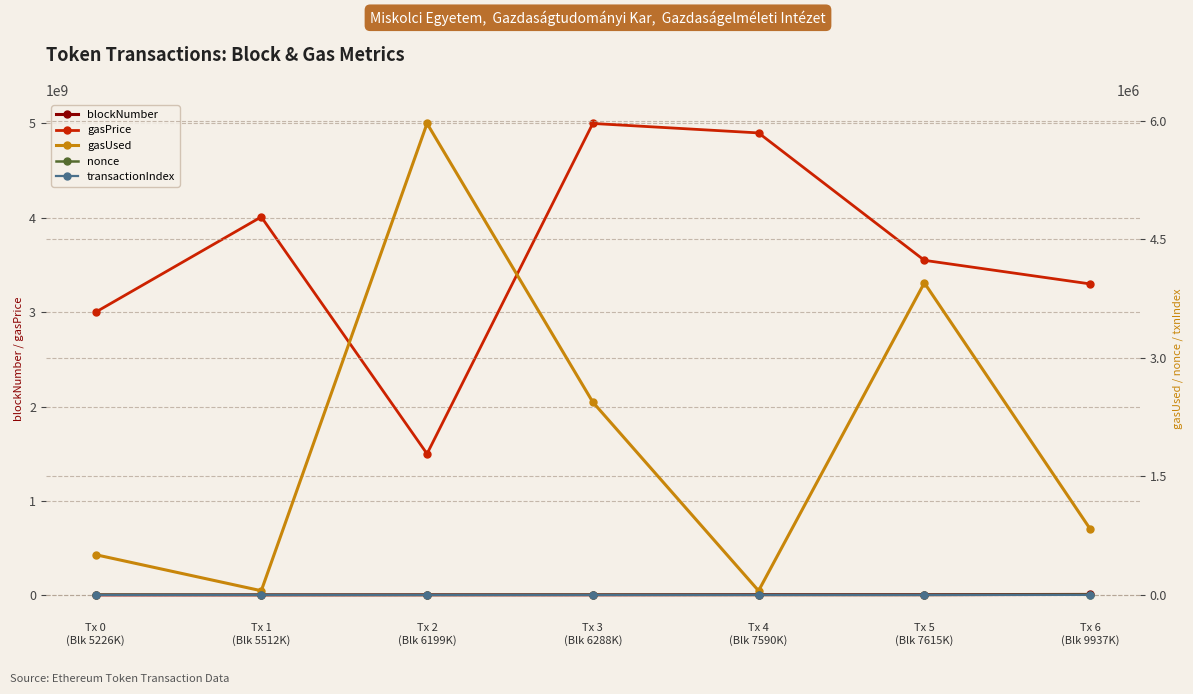

At which label does gasPrice reach its peak?

Tx 3
(Blk 6288K)